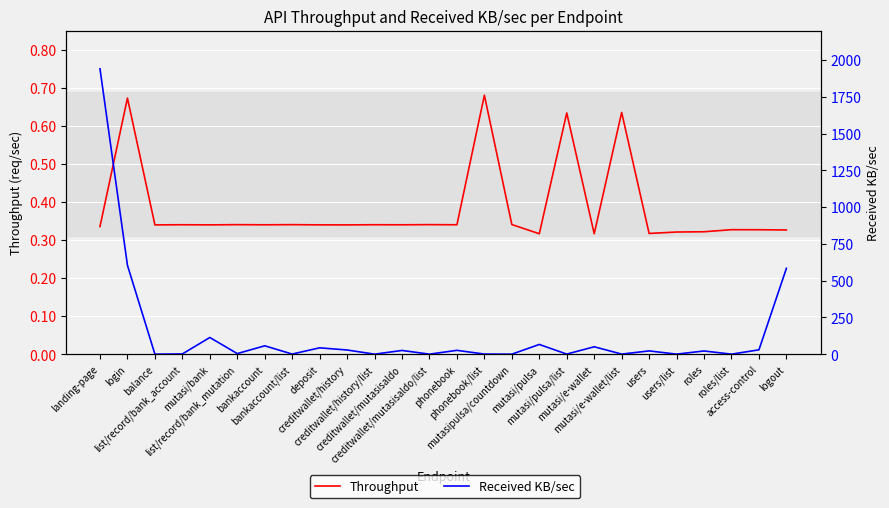

Reading left to right, list all the values displayed in this chart.

Throughput: landing-page=0.3	login=0.7	balance=0.3	list/record/bank_account=0.3	mutasi/bank=0.3	list/record/bank_mutation=0.3	bankaccount=0.3	bankaccount/list=0.3	deposit=0.3	creditwallet/history=0.3	creditwallet/history/list=0.3	creditwallet/mutasisaldo=0.3	creditwallet/mutasisaldo/list=0.3	phonebook=0.3	phonebook/list=0.7	mutasipulsa/countdown=0.3	mutasi/pulsa=0.3	mutasi/pulsa/list=0.6	mutasi/e-wallet=0.3	mutasi/e-wallet/list=0.6	users=0.3	users/list=0.3	roles=0.3	roles/list=0.3	access-control=0.3	logout=0.3
Received KB/sec: landing-page=1940.4	login=604.9	balance=0.6	list/record/bank_account=2.0	mutasi/bank=113.9	list/record/bank_mutation=4.5	bankaccount=57.3	bankaccount/list=1.3	deposit=43.7	creditwallet/history=28.9	creditwallet/history/list=0.6	creditwallet/mutasisaldo=25.8	creditwallet/mutasisaldo/list=0.6	phonebook=26.6	phonebook/list=1.2	mutasipulsa/countdown=0.6	mutasi/pulsa=66.5	mutasi/pulsa/list=1.1	mutasi/e-wallet=50.8	mutasi/e-wallet/list=1.1	users=22.7	users/list=0.7	roles=22.3	roles/list=0.7	access-control=30.0	logout=583.9